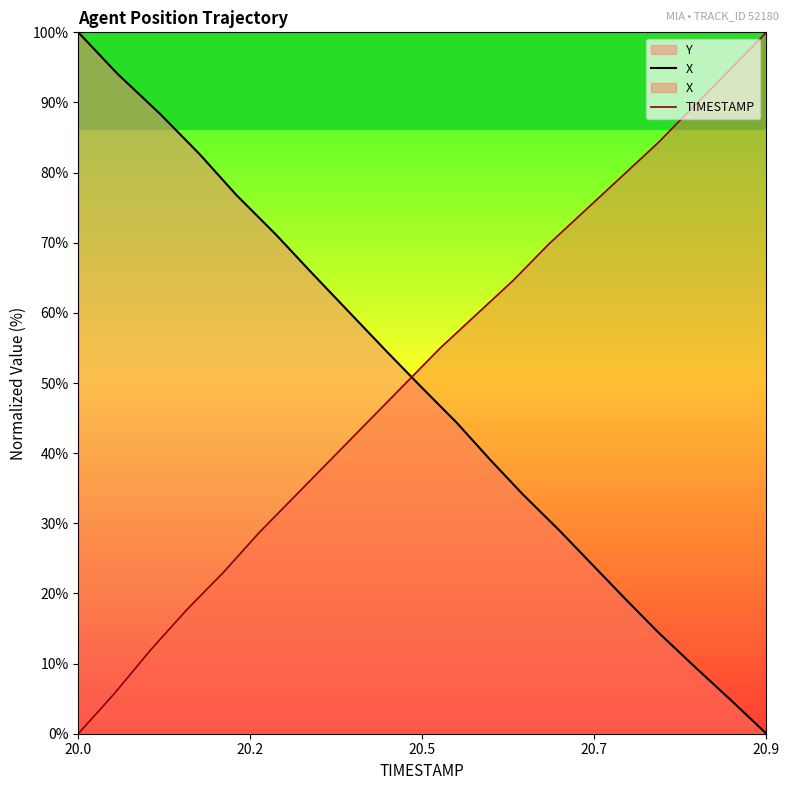

What is the difference between the second highest and second lowest values in the X series?

89.2